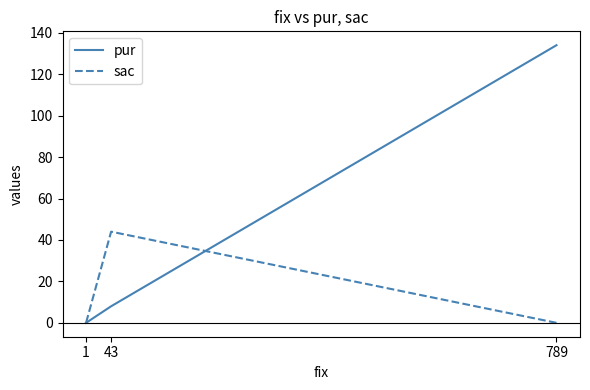

List the labels in order of sac value, largest first.

43, 789, 1